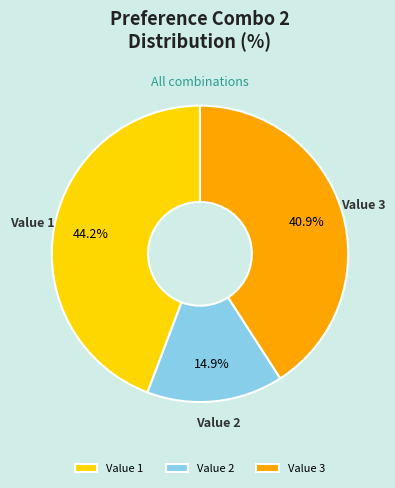

Is there any slice that represents more than half of the pie?

No